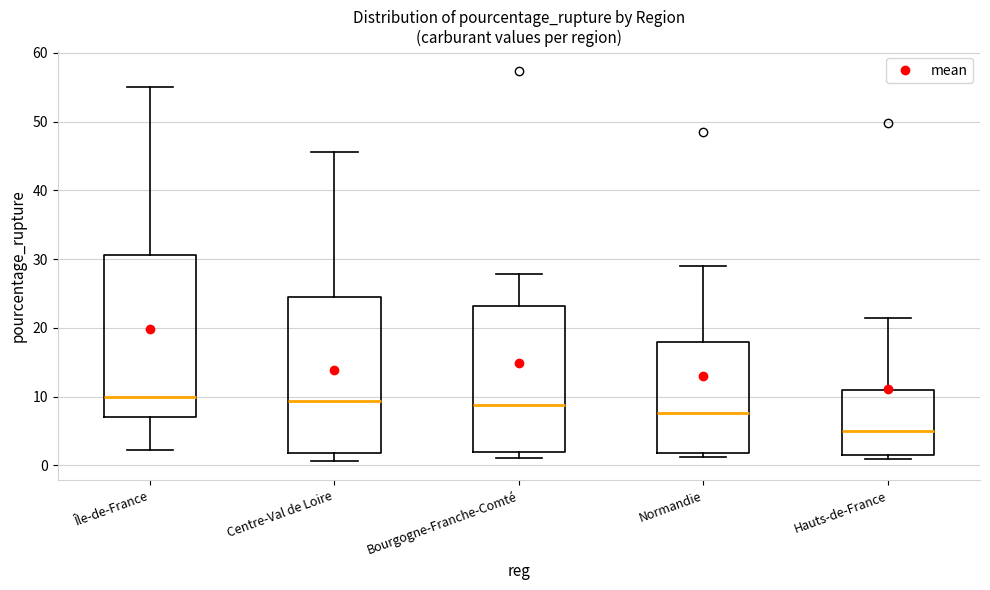

Where is the lower edge of the box for Normandie on the y-axis? The values are not printed on the chart, so give them approximately, as read against the axis.

2